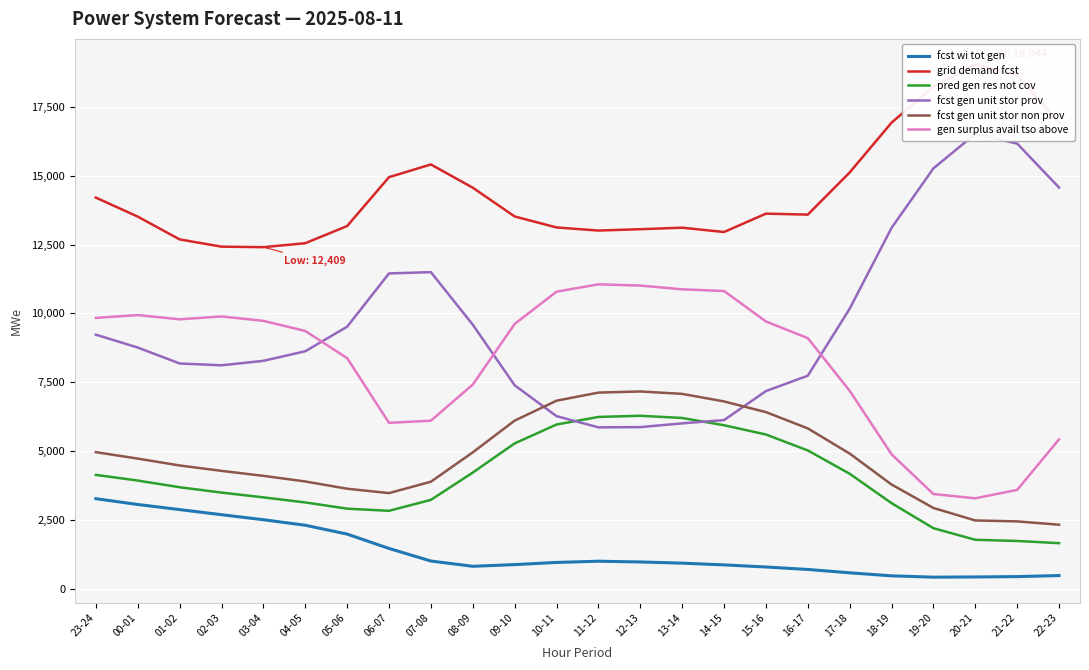

Where is the first local minimum for fcst gen unit stor prov?

02-03